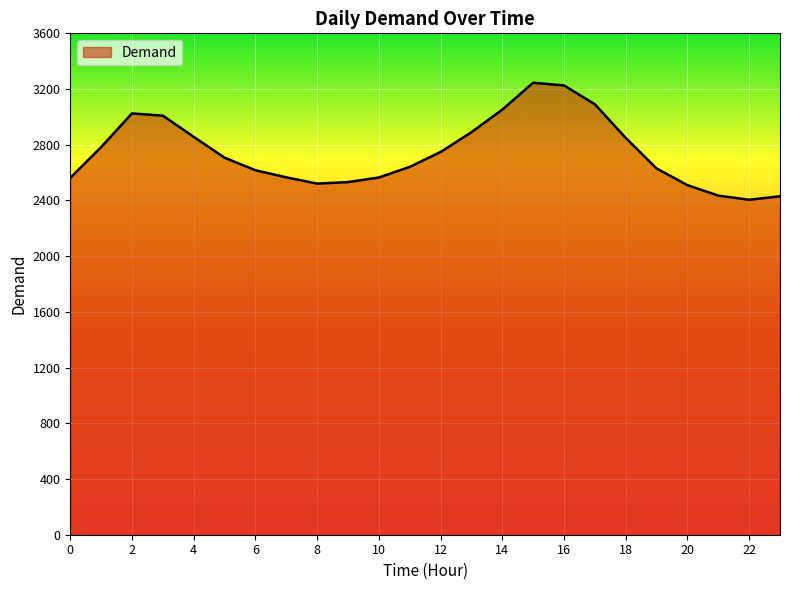

What is the average value?

2746